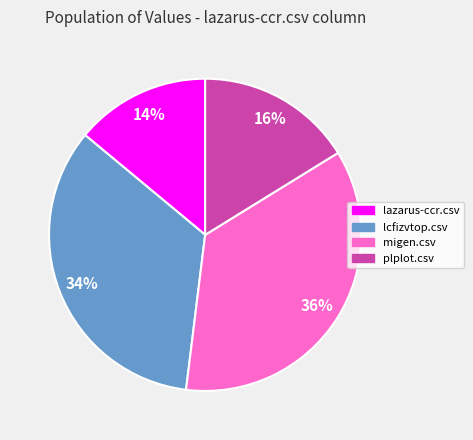

Is there any slice that represents more than half of the pie?

No